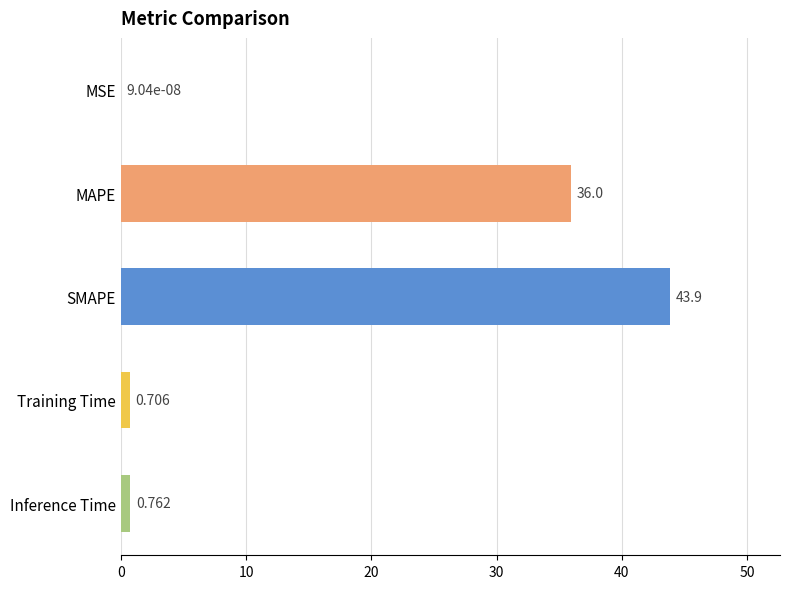

At which category does the chart reach its peak across all series?

SMAPE